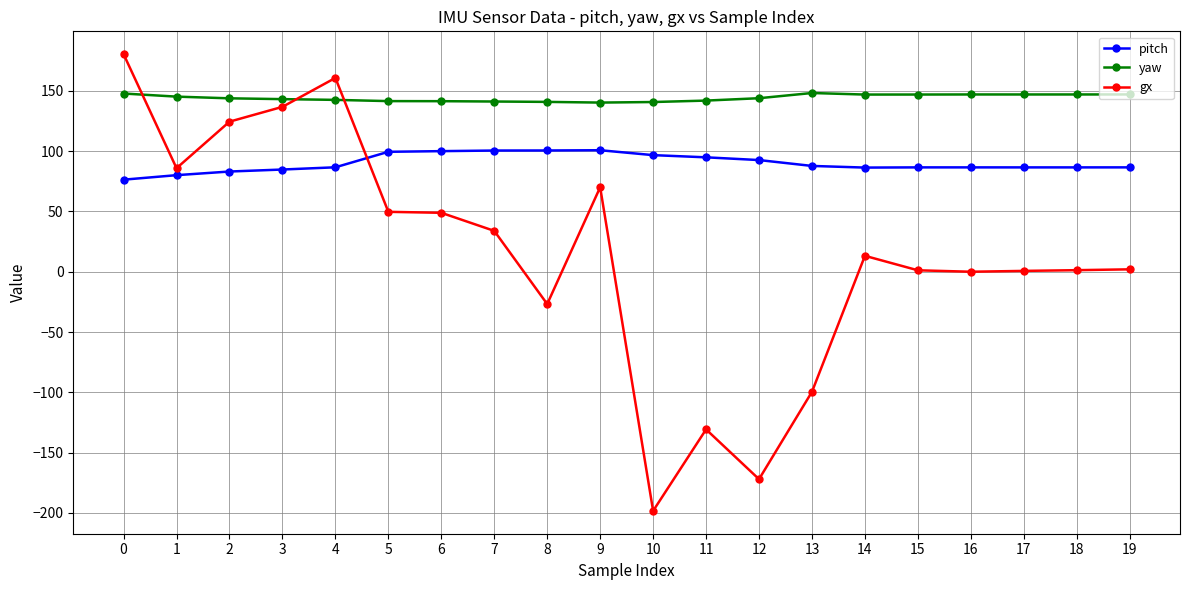

Which series has the largest range (max minus min)?

gx